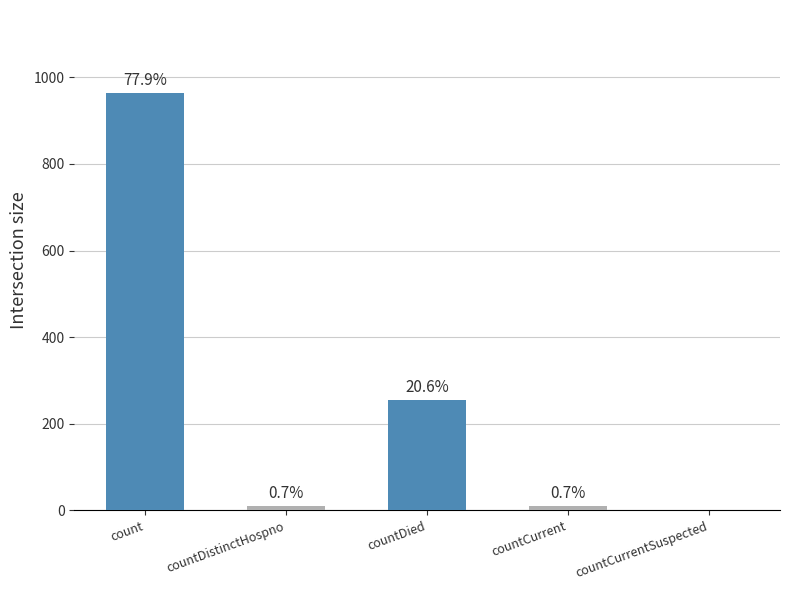

What is the label of the 2nd bar from the right?

countCurrent